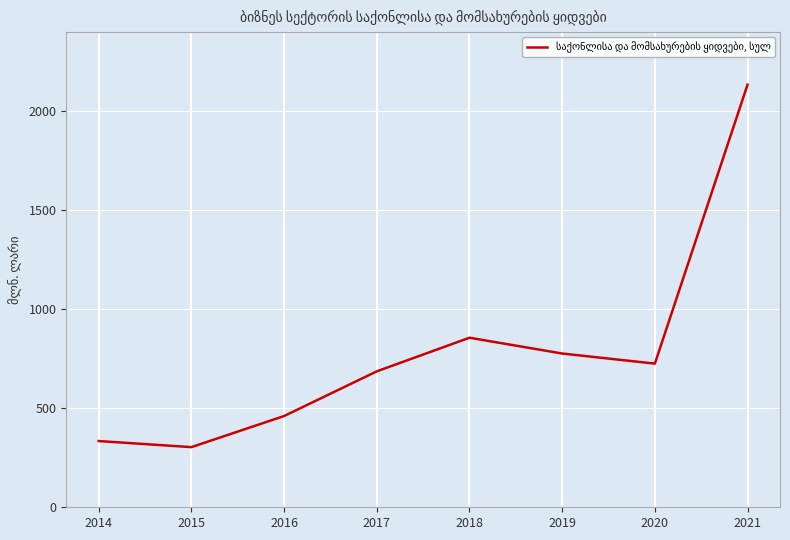

What is the difference between the values at 2017 and 2020?

39.0